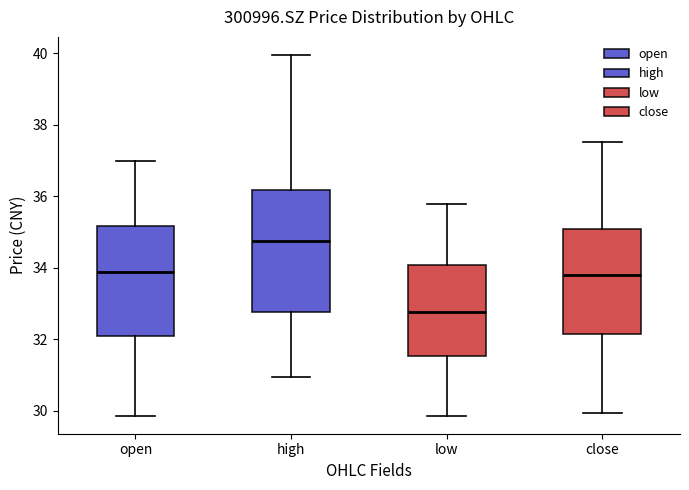

Reading left to right, transcribe this box plot: for each box, give where its median line is, the range the box spans, and where its two whiskers end, as read against the y-axis. The values are not printed on the chart, so give them approximately, as read against the axis.

open: median 33.8, box 32.0 to 35.2, whiskers 29.8 to 37.0
high: median 34.8, box 32.8 to 36.2, whiskers 31.0 to 40.0
low: median 32.8, box 31.6 to 34.0, whiskers 29.8 to 35.8
close: median 33.8, box 32.2 to 35.0, whiskers 30.0 to 37.6